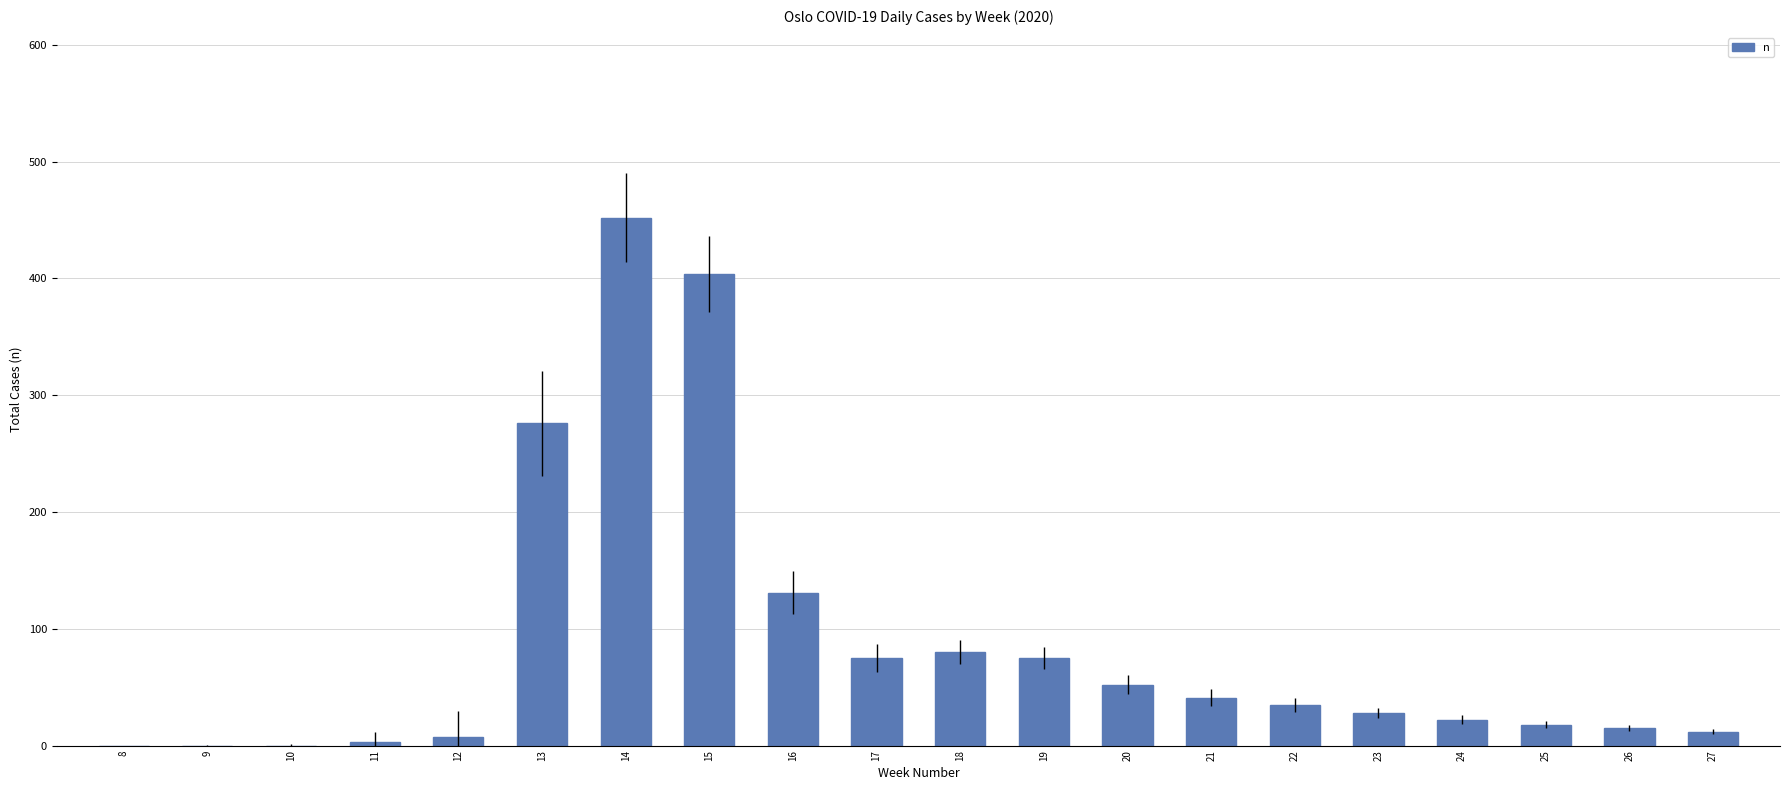

At which category does the chart reach its peak across all series?

14